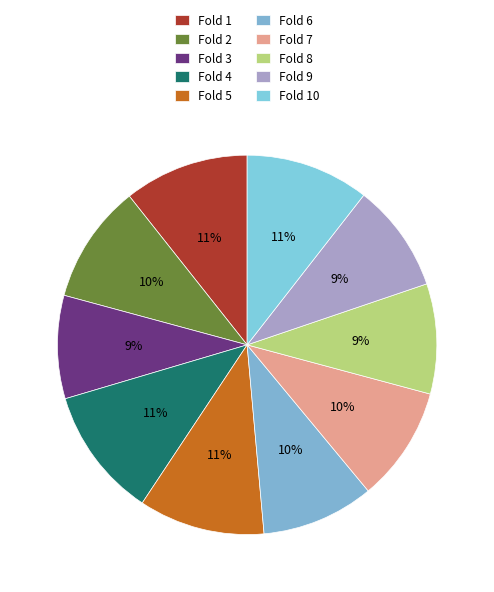

How much of the chart is everything except Fold 6?

90.4%